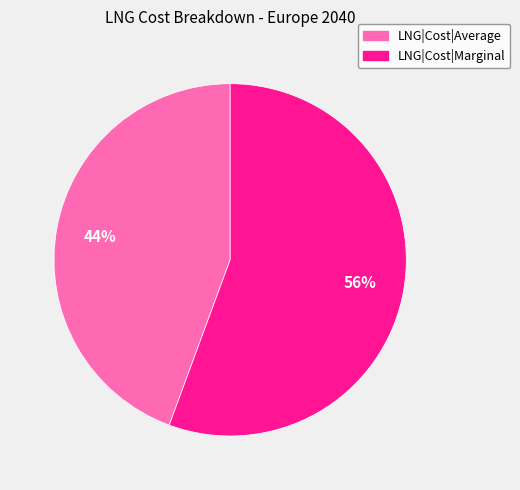

How many slices are in this pie chart?

2